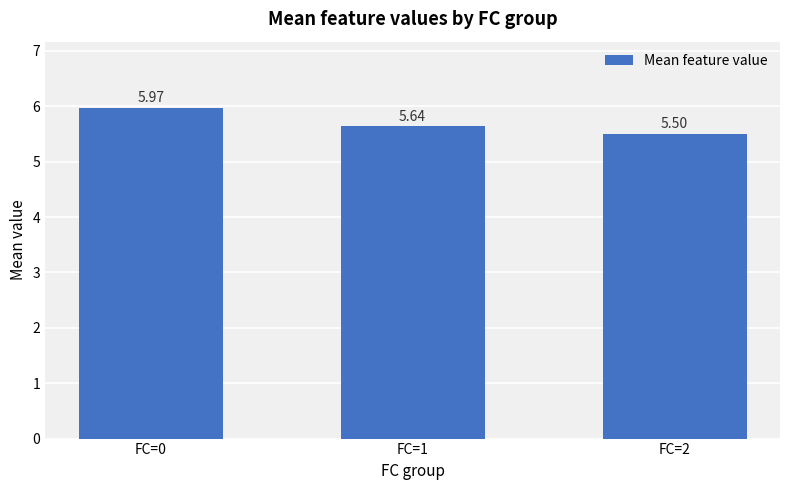

What is the sum of the values at FC=1 and FC=2?

11.1